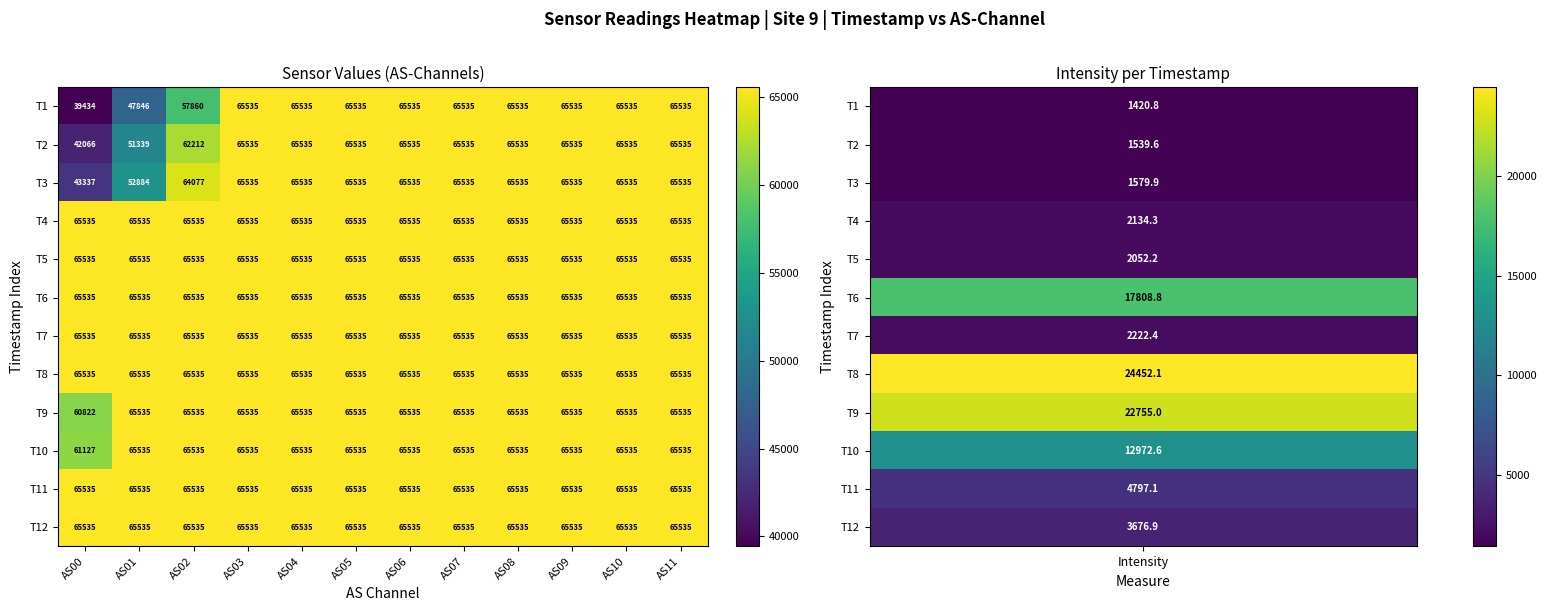

Count the number of data series in this chart.

12